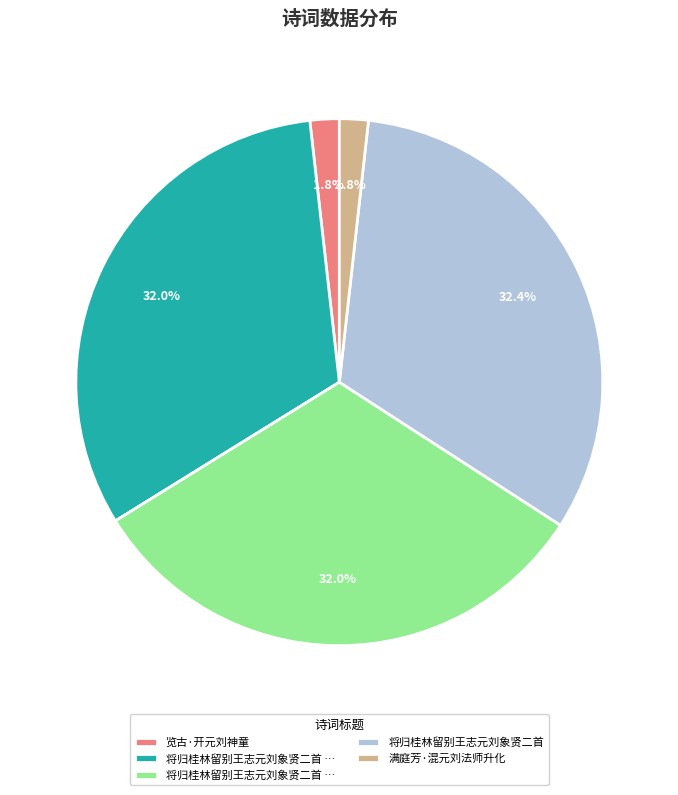

Is there a majority slice in this chart?

No